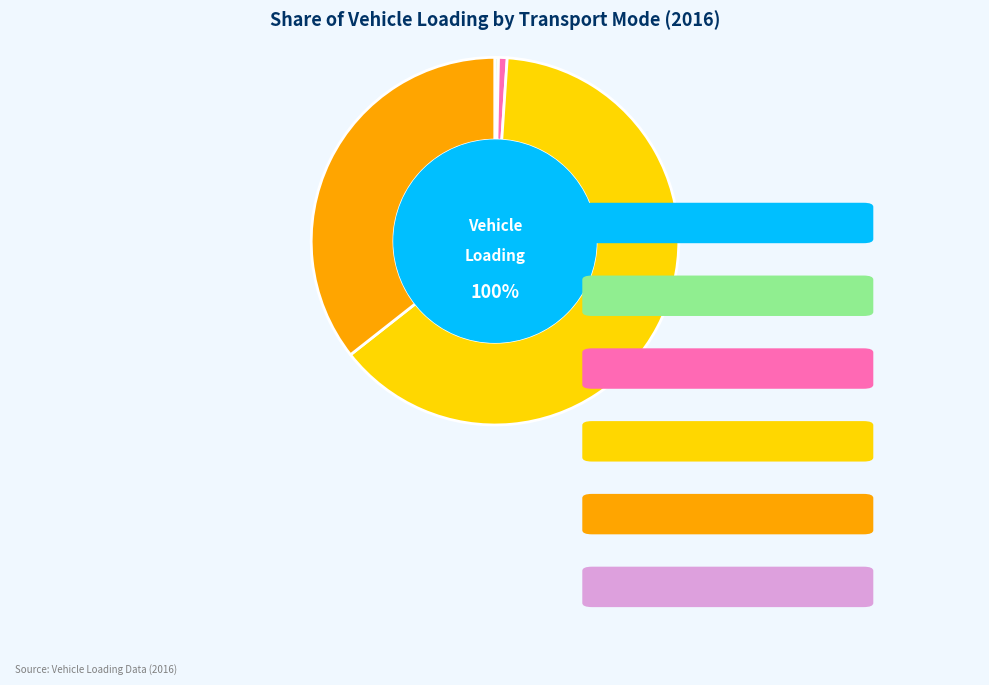

The HDVs slice represents 1% of the pie. True or false?

False